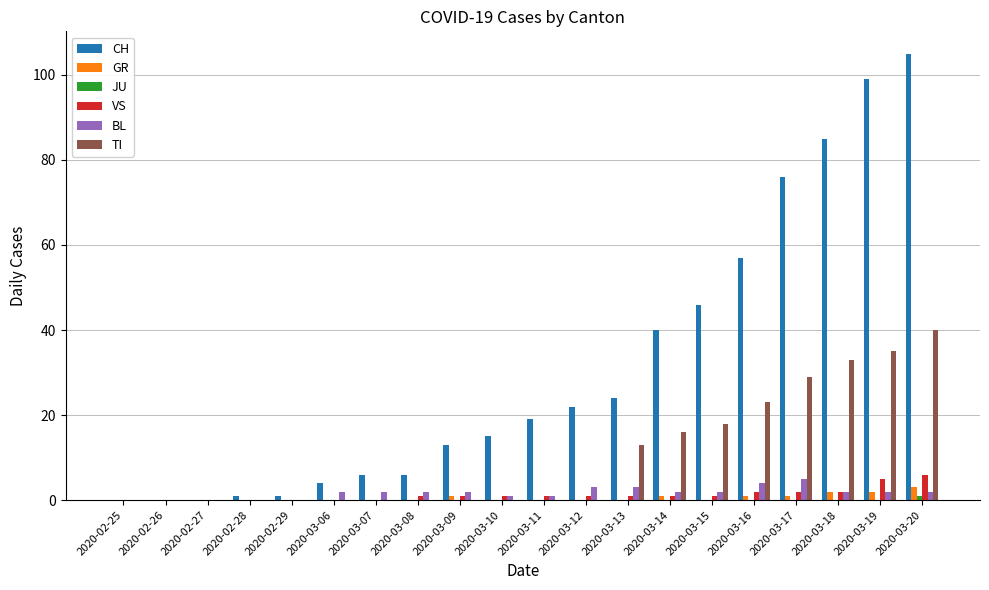

Which series has the largest total across all categories?

CH